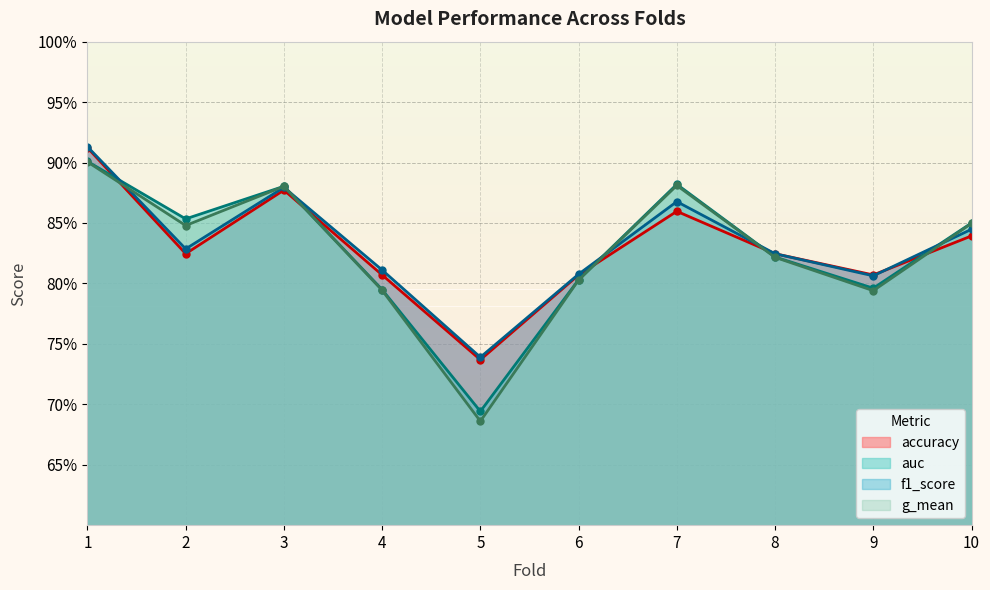

What is the spread (max minus min) of values at 5?

0.1